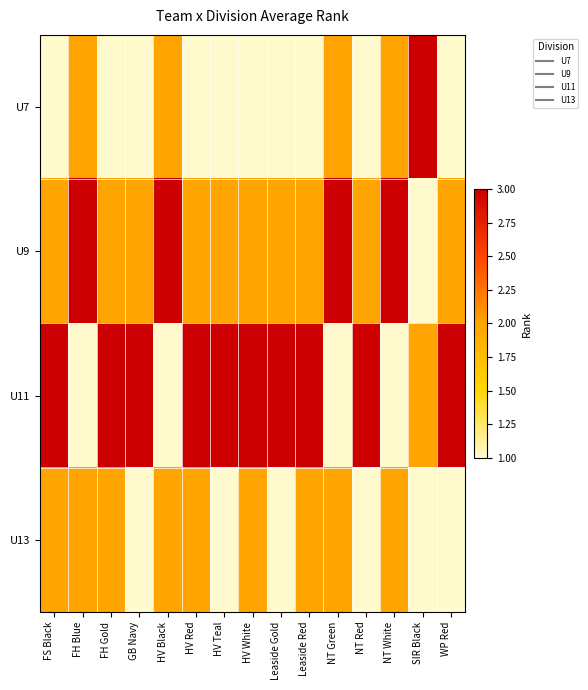

What is the total value across all series at NT Green?

8